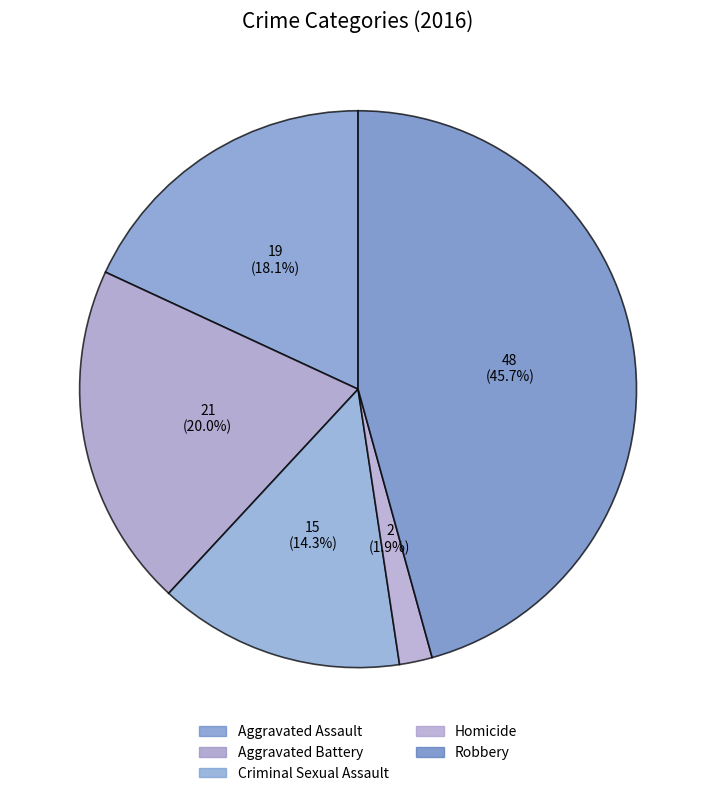

The Aggravated Battery slice represents 12% of the pie. True or false?

False